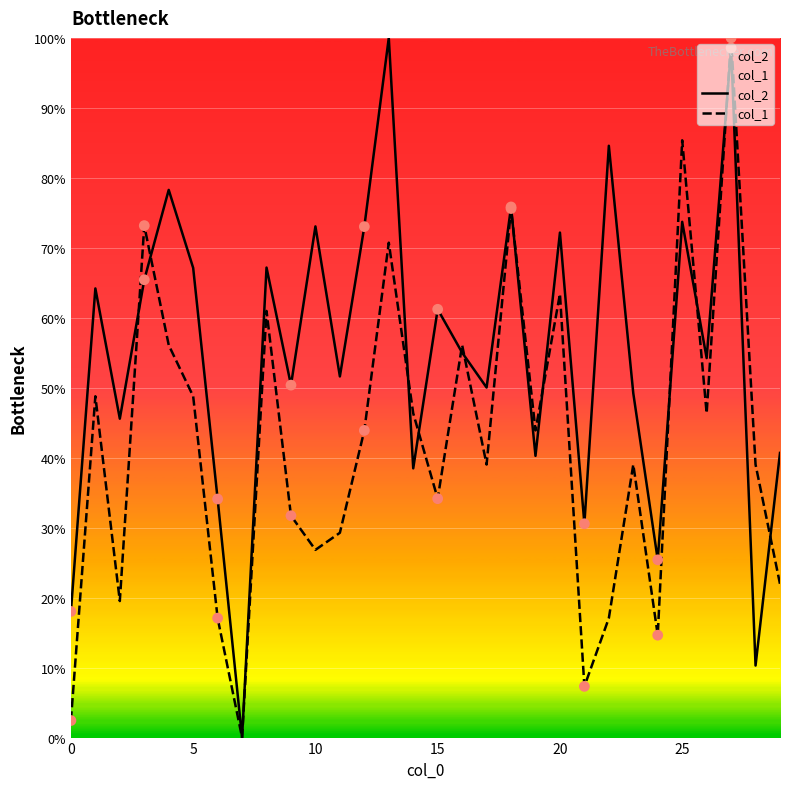

What are all the series names shown in the legend?

col_2, col_1